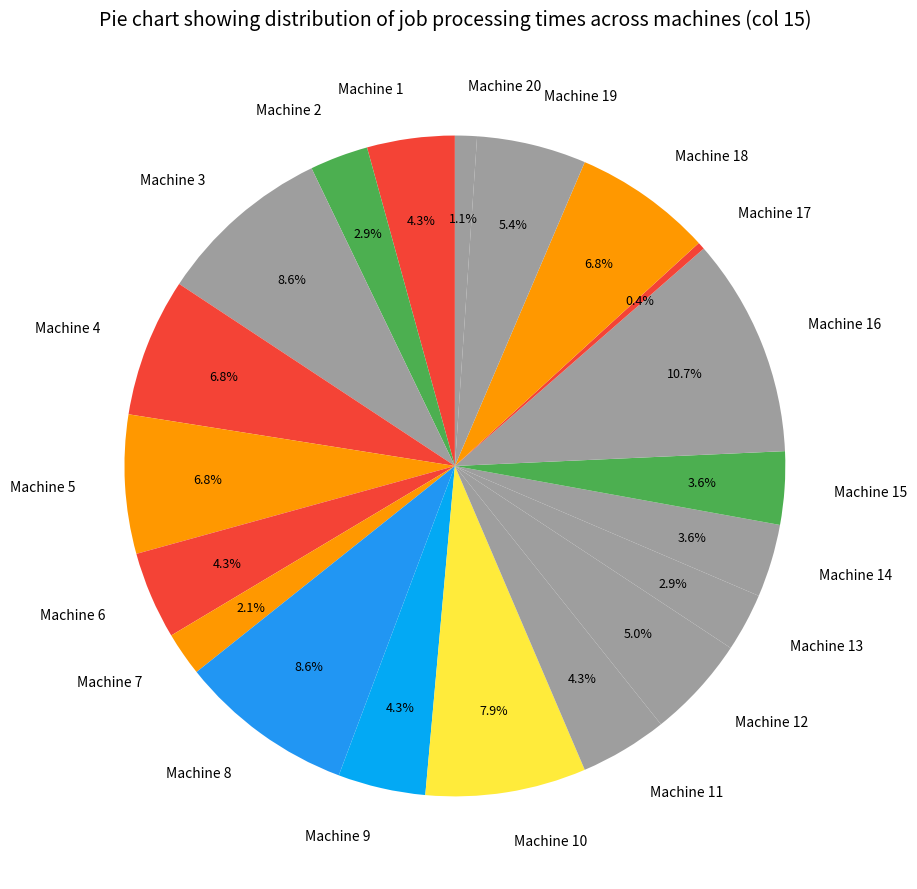

What percentage is the Machine 6 slice, to the nearest percent?

4%